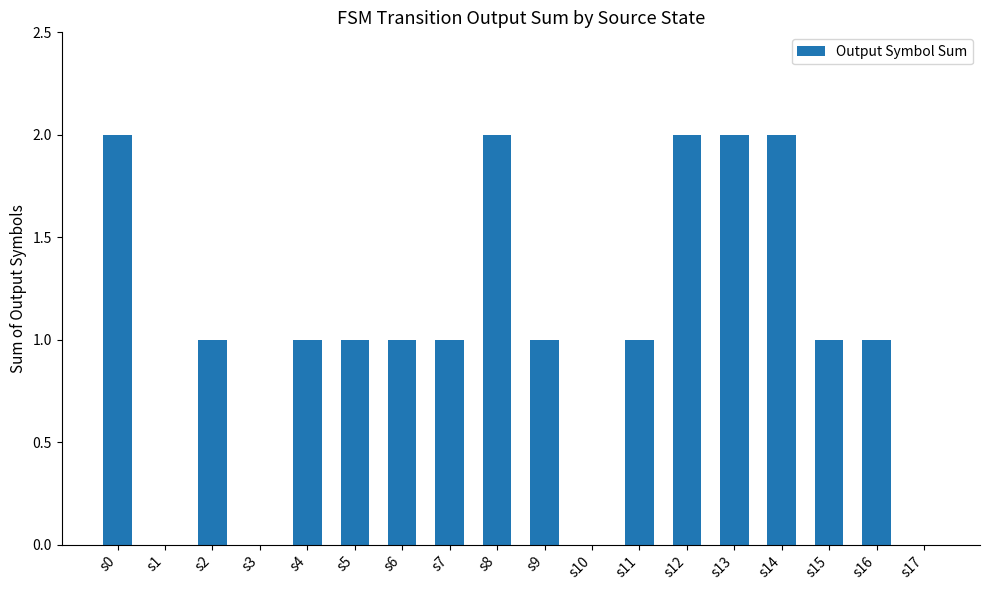

Between s17 and s14, which is larger?

s14